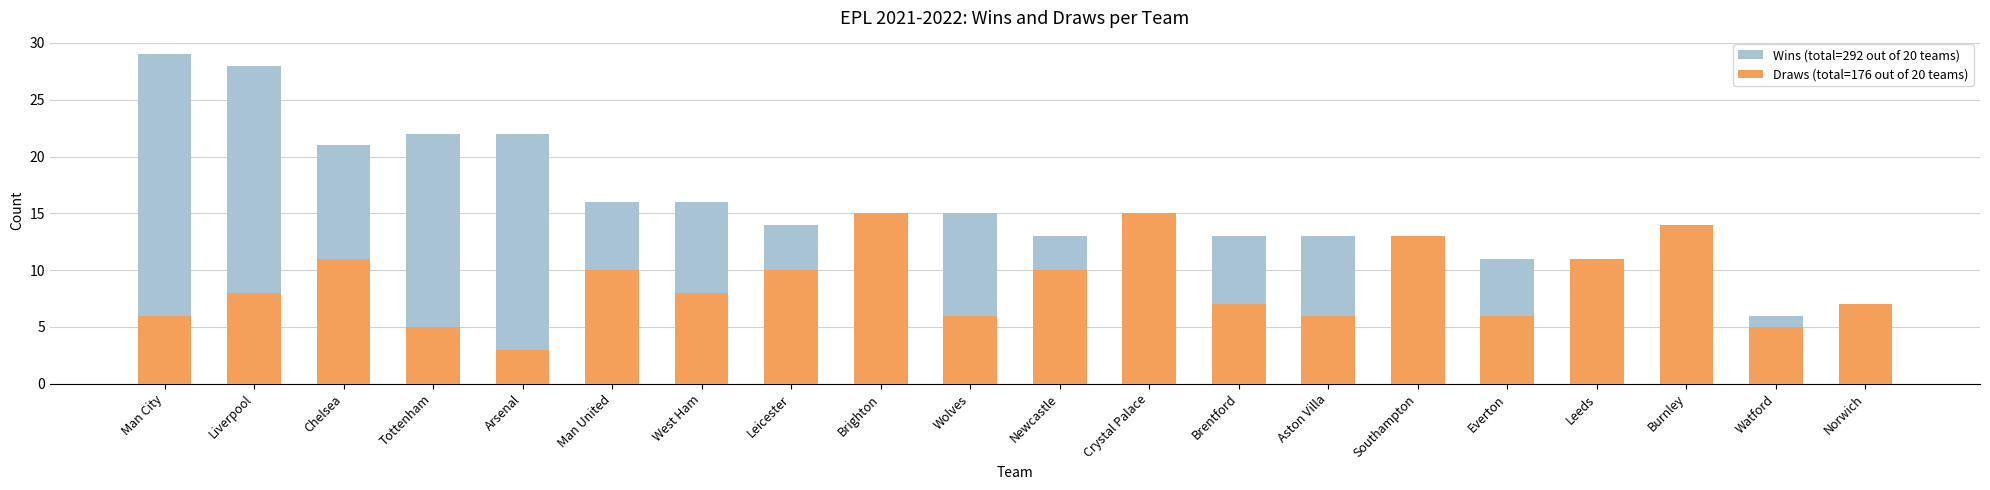

How many values in the Draws (total=176 out of 20 teams) series are below 8?

9